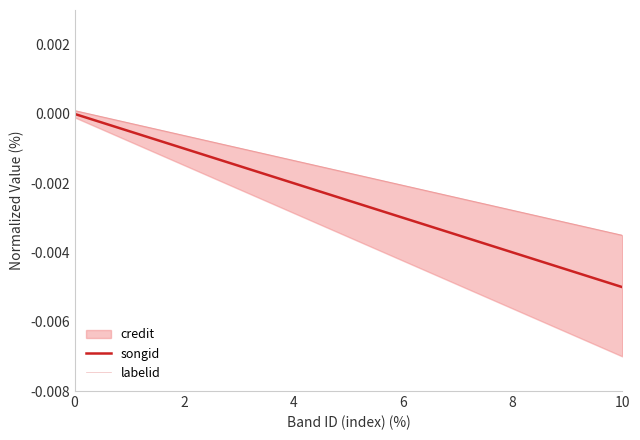

Which series has the largest range (max minus min)?

songid